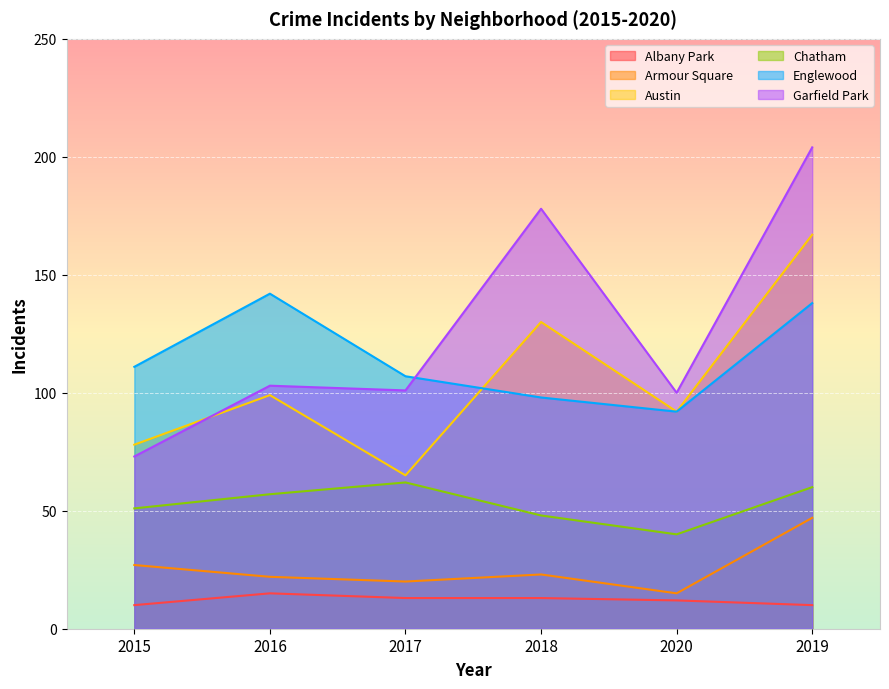

Reading right to left, extract all data points from this chart.

Albany Park: 2019=10	2020=12	2018=13	2017=13	2016=15	2015=10
Armour Square: 2019=47	2020=15	2018=23	2017=20	2016=22	2015=27
Austin: 2019=167	2020=92	2018=130	2017=65	2016=99	2015=78
Chatham: 2019=60	2020=40	2018=48	2017=62	2016=57	2015=51
Englewood: 2019=138	2020=92	2018=98	2017=107	2016=142	2015=111
Garfield Park: 2019=204	2020=100	2018=178	2017=101	2016=103	2015=73